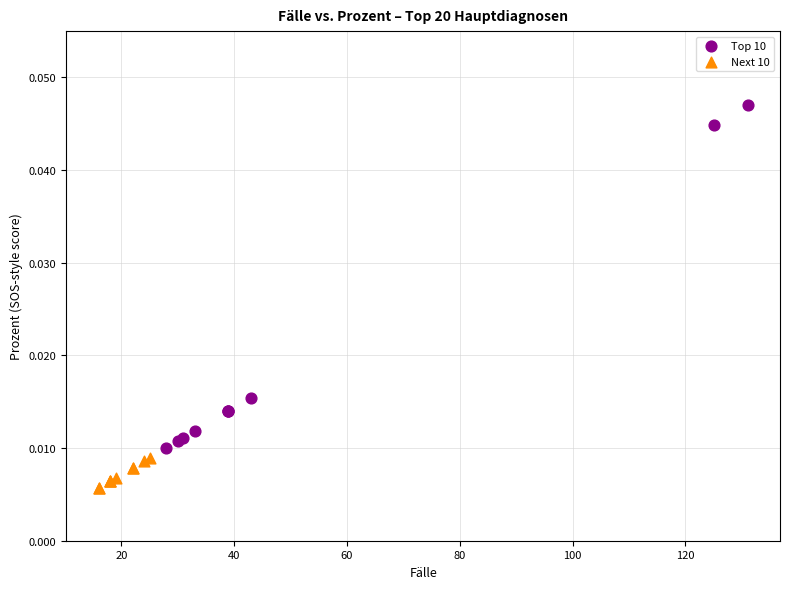

Which series reaches the minimum Y coordinate?

Next 10